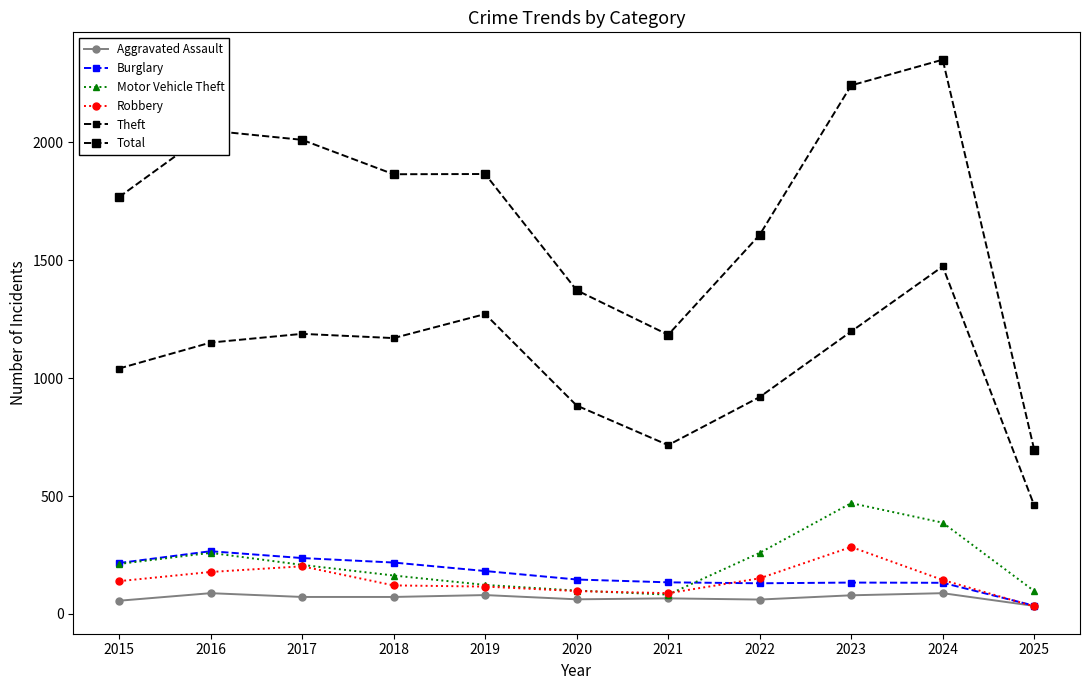

Is this an area chart (filled region under the line)?

No